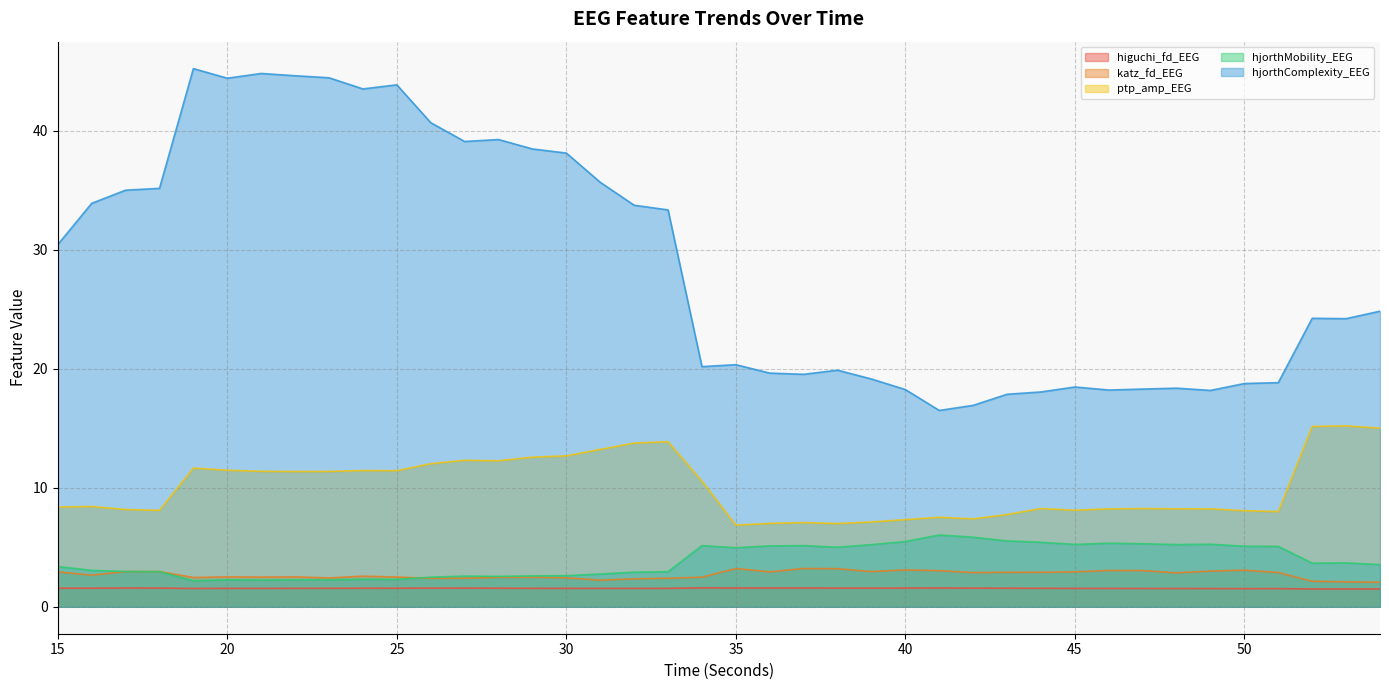

List the series in order of their peak value, lowest first.

higuchi_fd_EEG, katz_fd_EEG, hjorthMobility_EEG, ptp_amp_EEG, hjorthComplexity_EEG